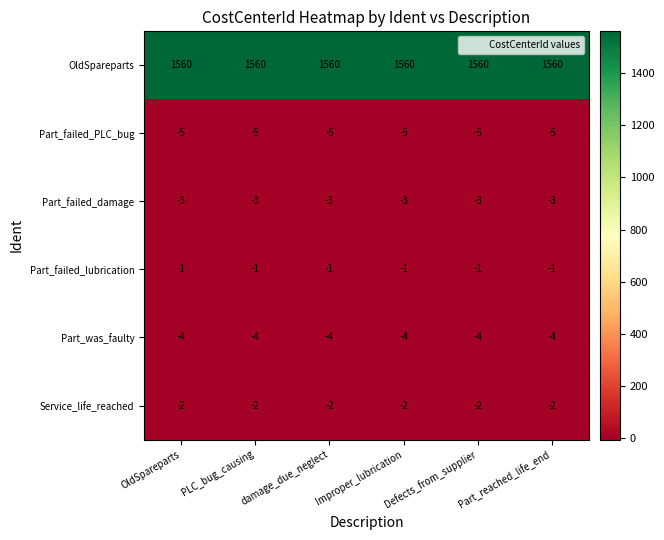

What is the greatest value displayed?

1560